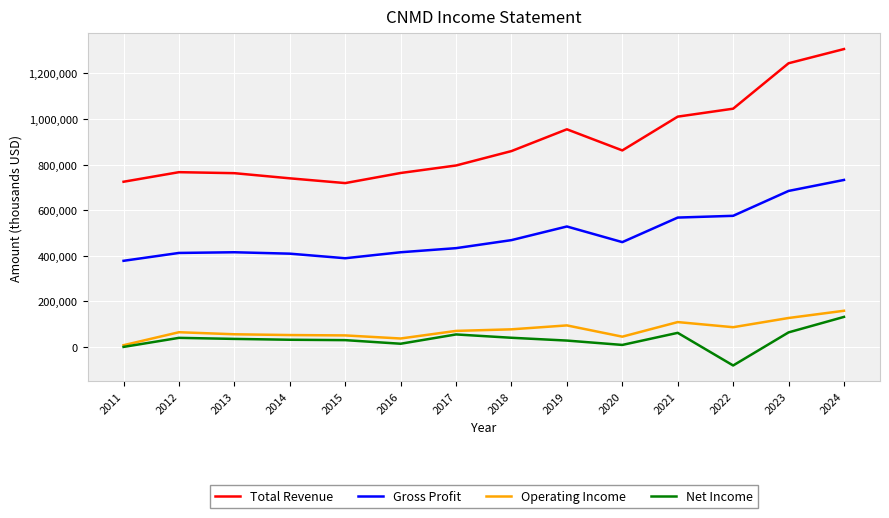

Is this an area chart (filled region under the line)?

No